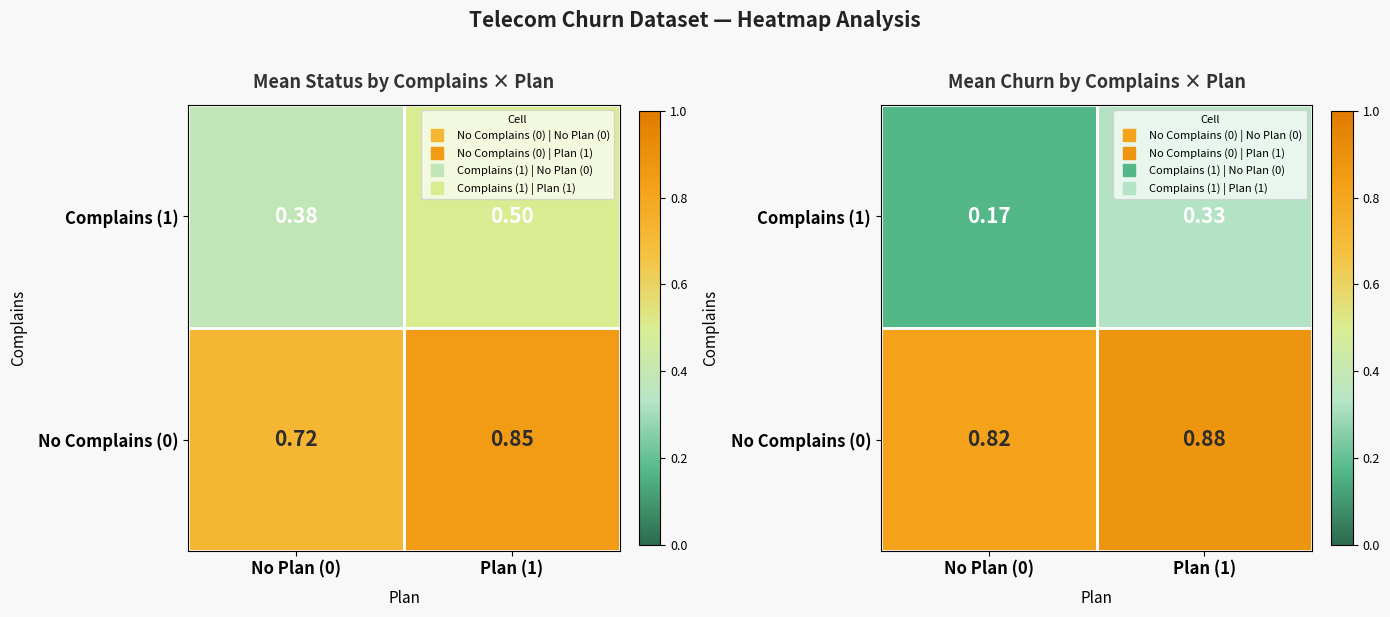

True or false: Complains (1) has a value of 0.1 at Plan (1).

False